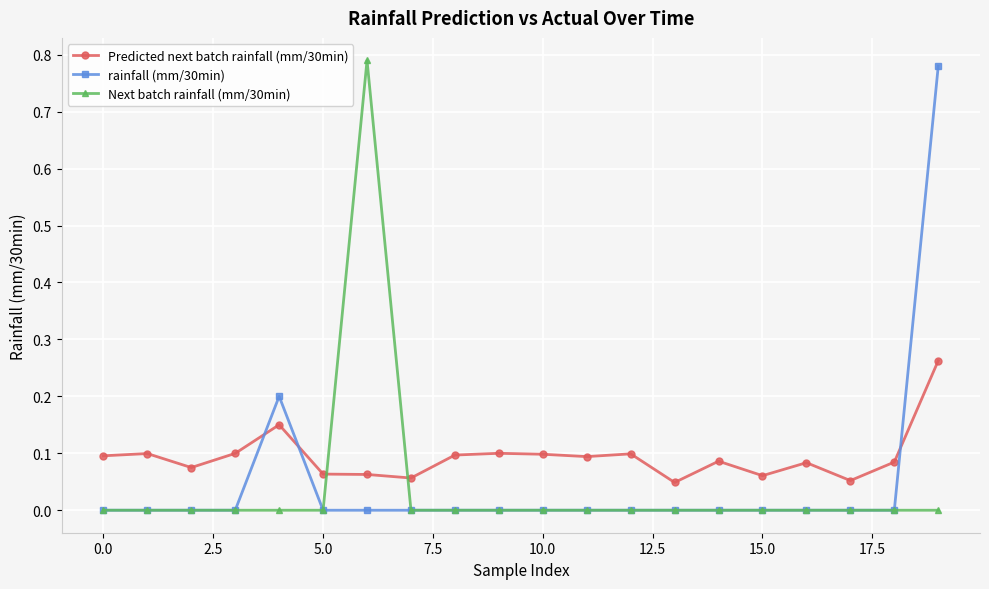

True or false: Next batch rainfall (mm/30min) and Predicted next batch rainfall (mm/30min) cross at least once.

True